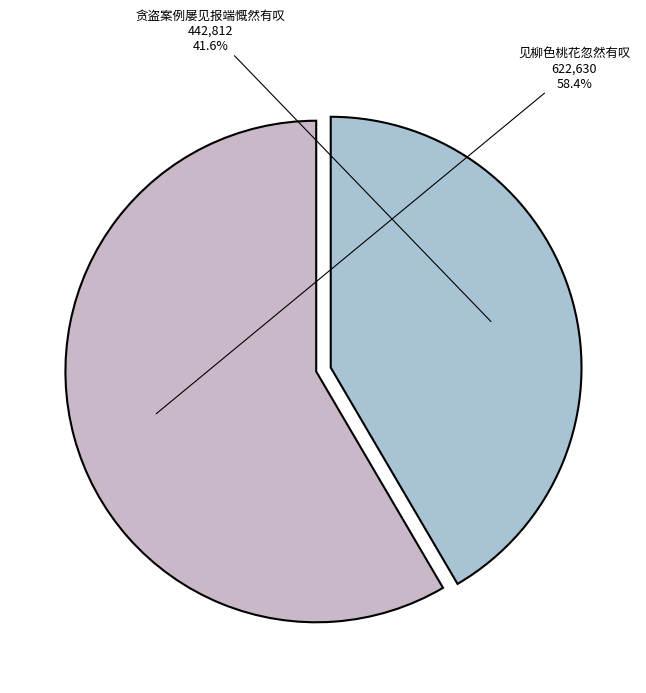

What percentage is the 贪盗案例屡见报端慨然有叹 slice, to the nearest percent?

42%